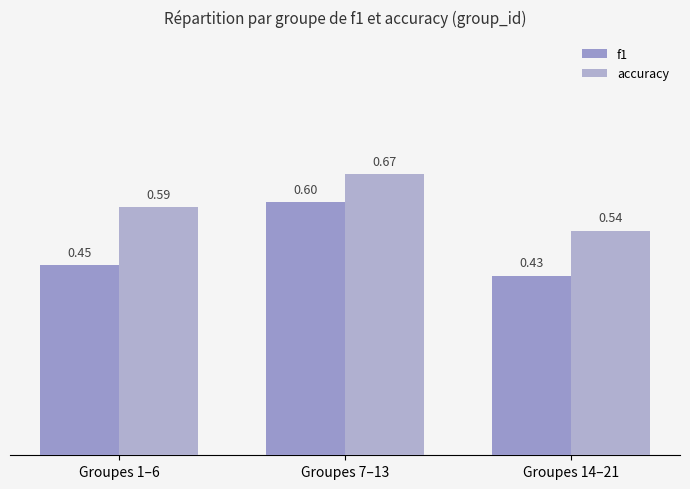

At how many categories does at least one series exceed 0?

3